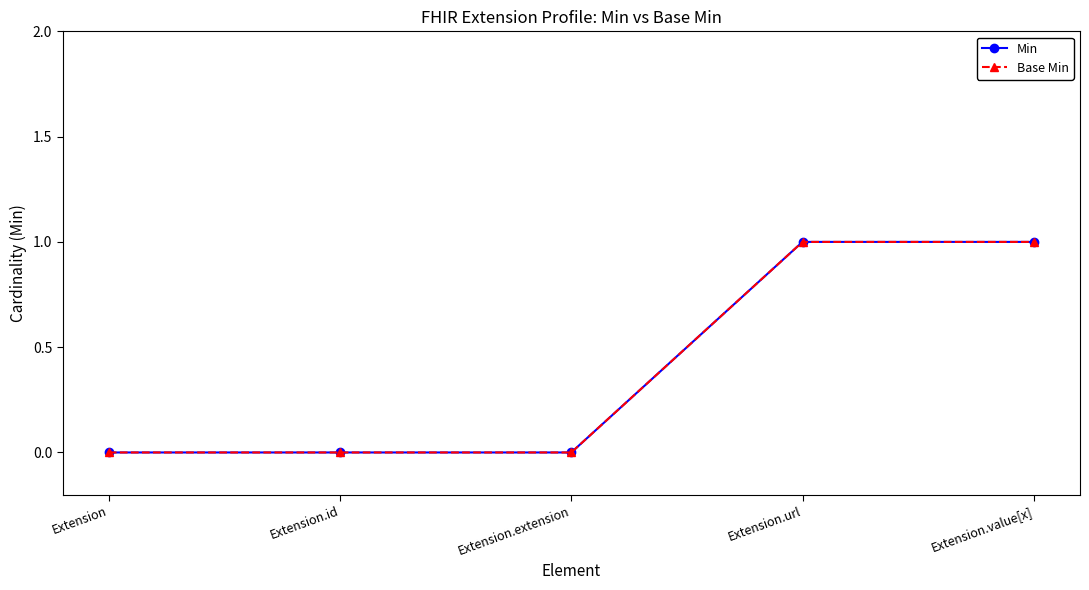

At how many categories does at least one series exceed 0?

2